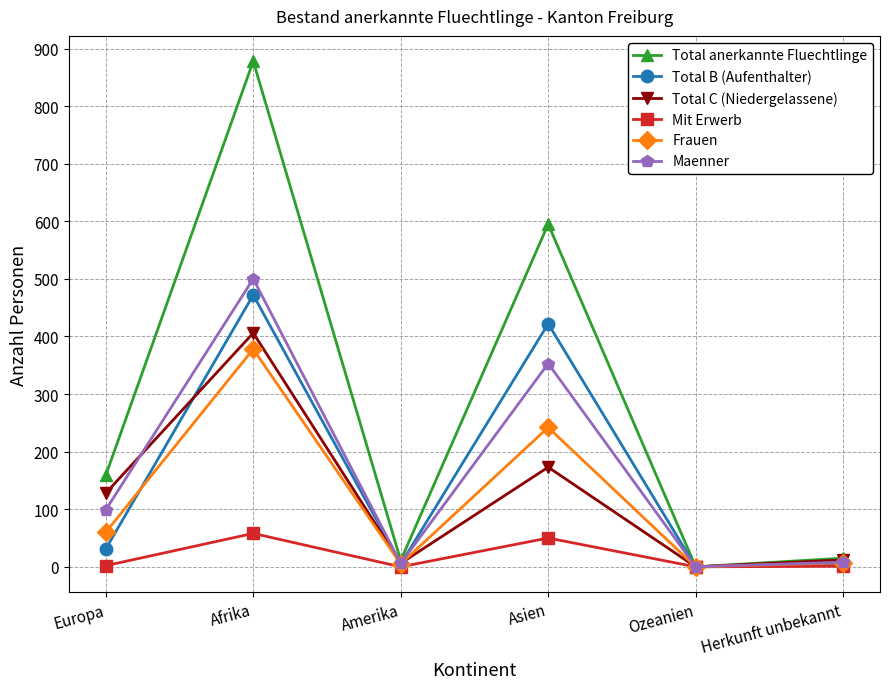

True or false: Total B (Aufenthalter) has more than 2 points higher than both neighbors.

False